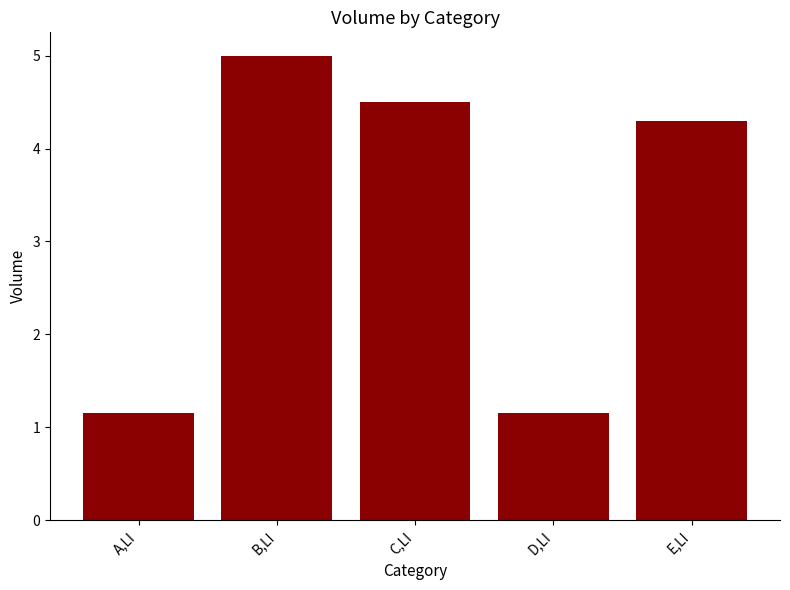

What position from the right is E,LI?

1